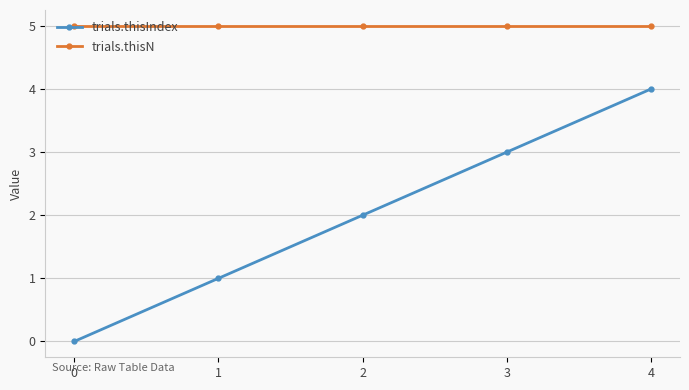

The value of trials.thisN at 1 is 5. True or false?

True